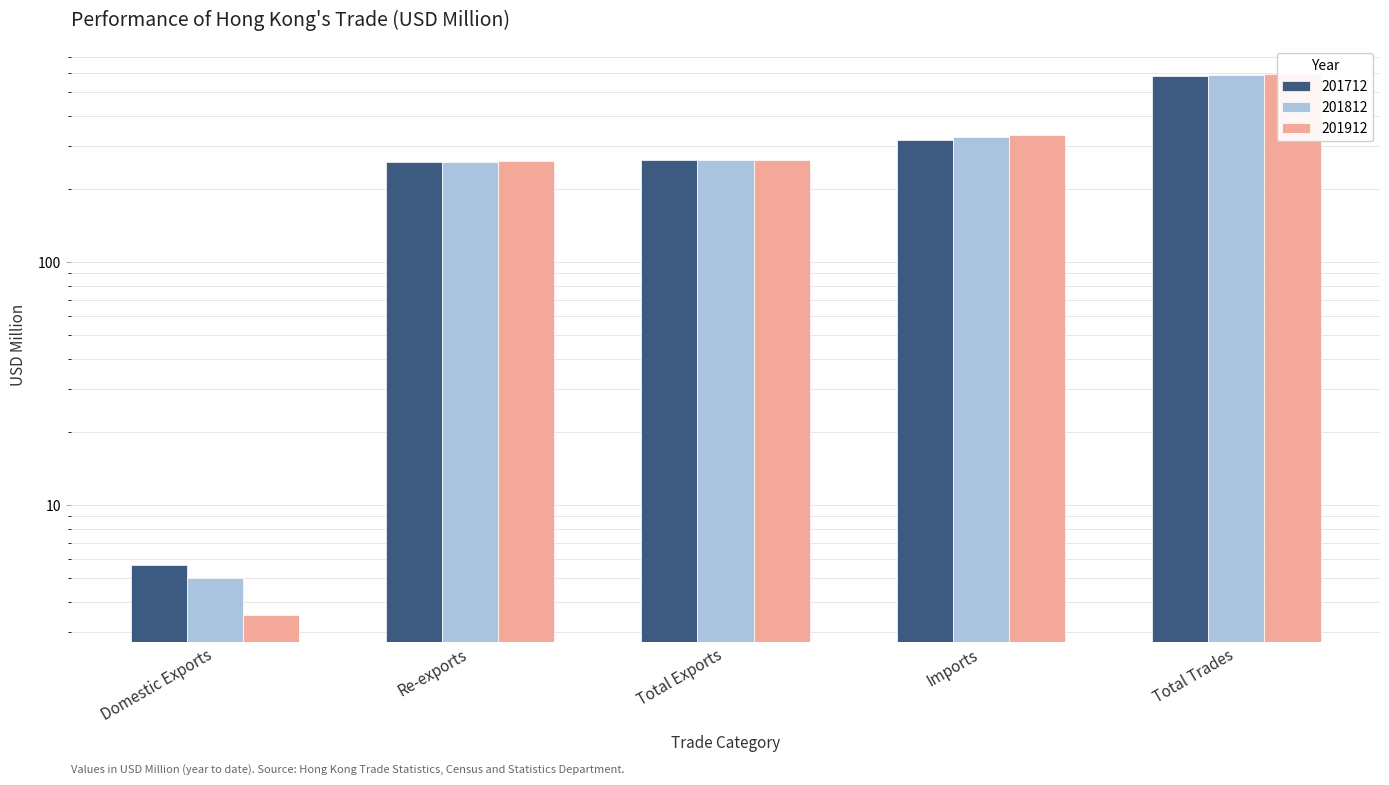

Reading right to left, list all the values displayed in this chart.

201712: 584.5	319.9	264.5	258.9	5.7
201812: 592.0	327.8	264.2	259.2	5.0
201912: 597.7	334.3	263.4	259.9	3.5